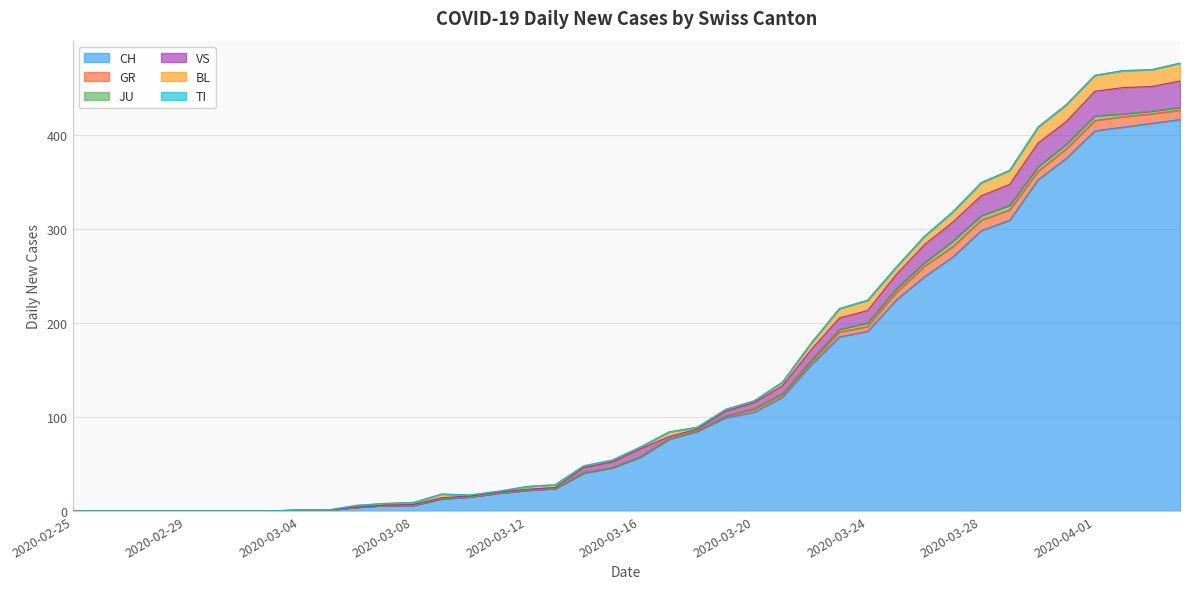

What is the label of the 4th point from the left?

2020-02-28